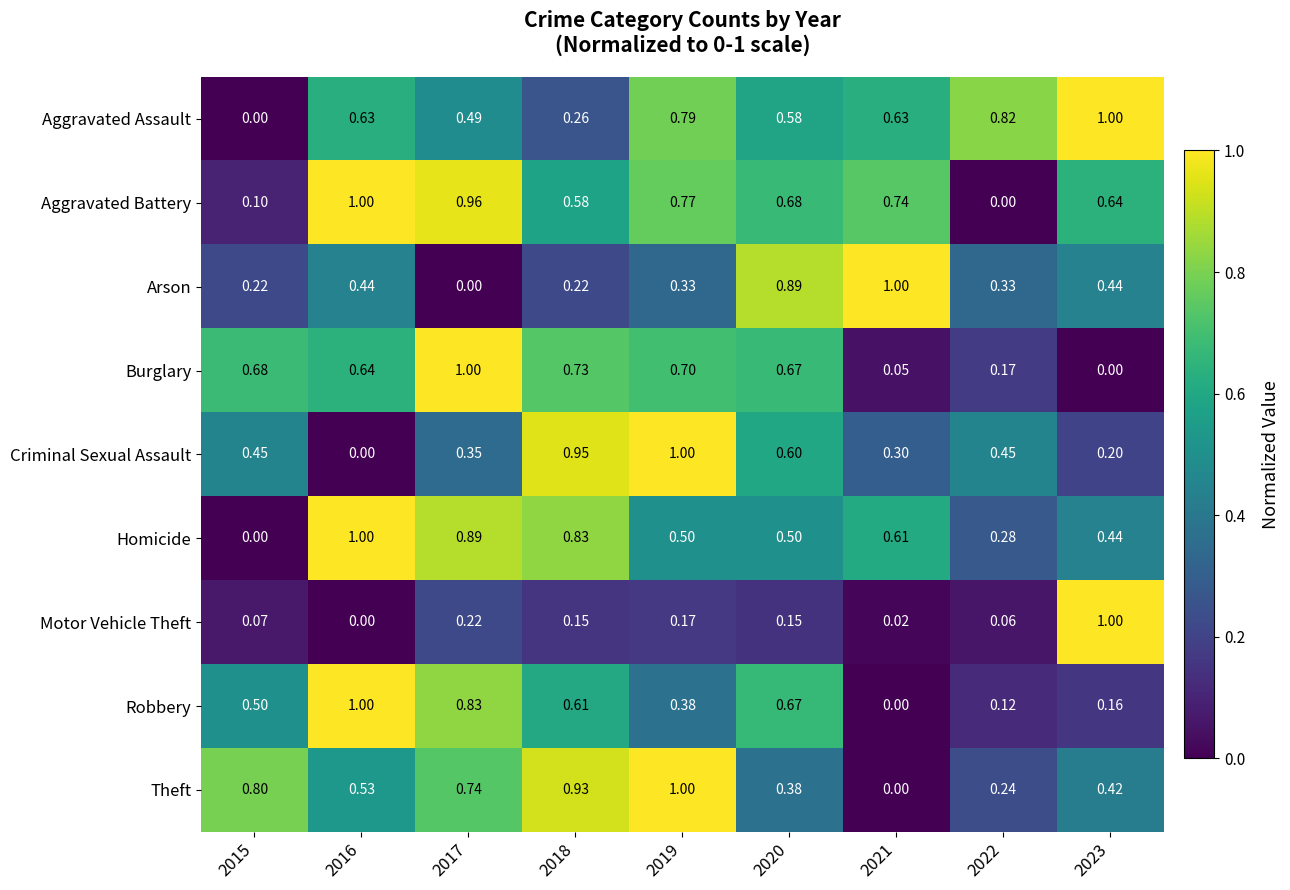

Between 2016 and 2018, which series saw the biggest shift?

Criminal Sexual Assault